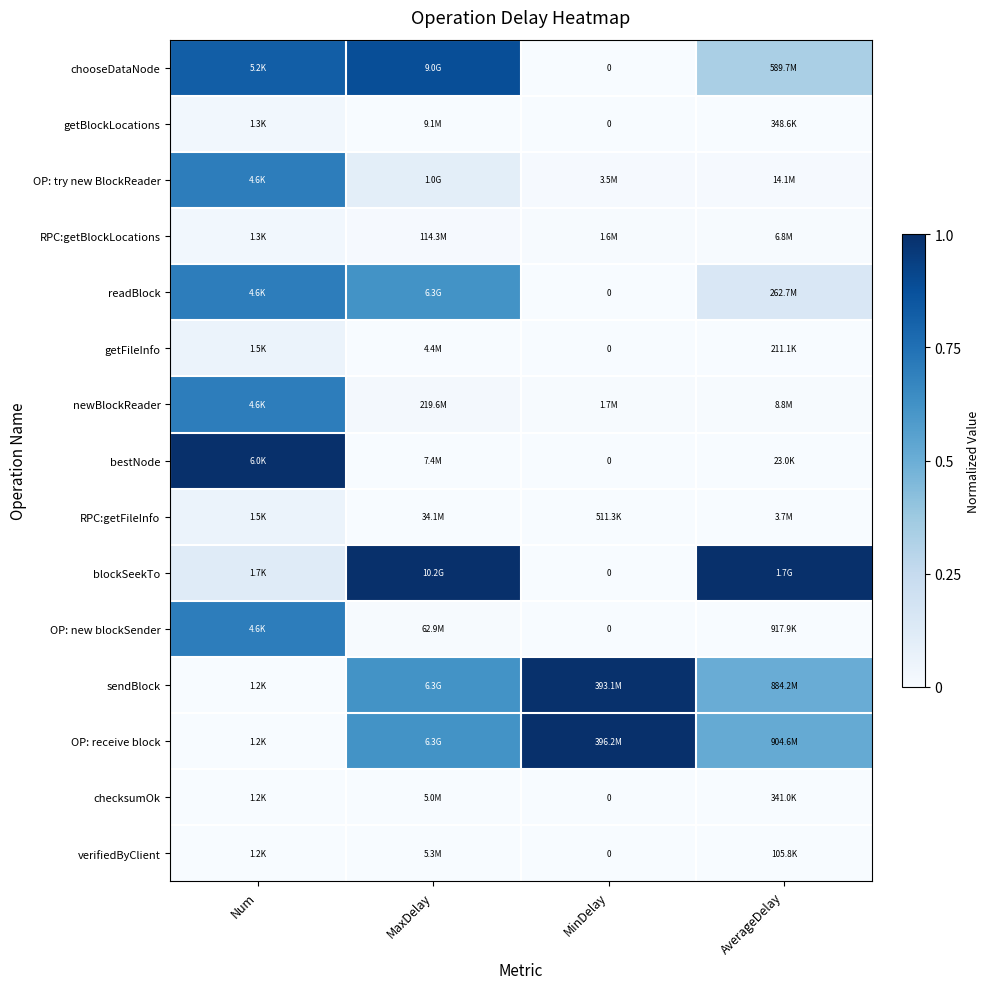

Count the number of categories in the chart.

4